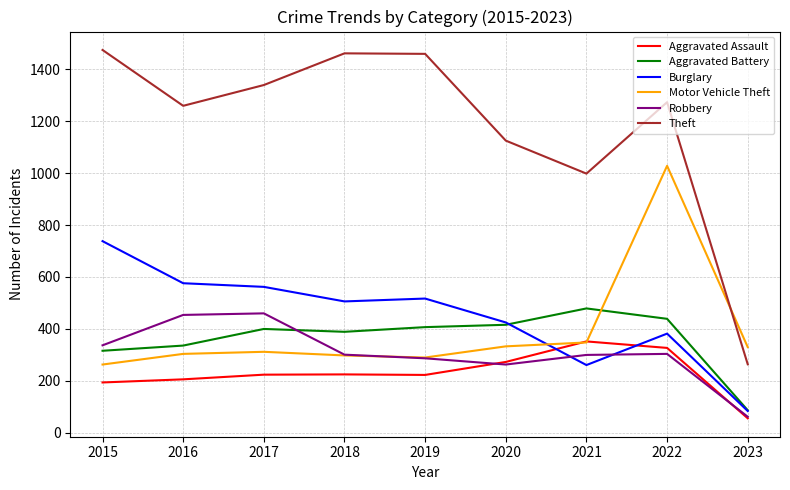

What is the spread (max minus min) of values at 2015?

1280